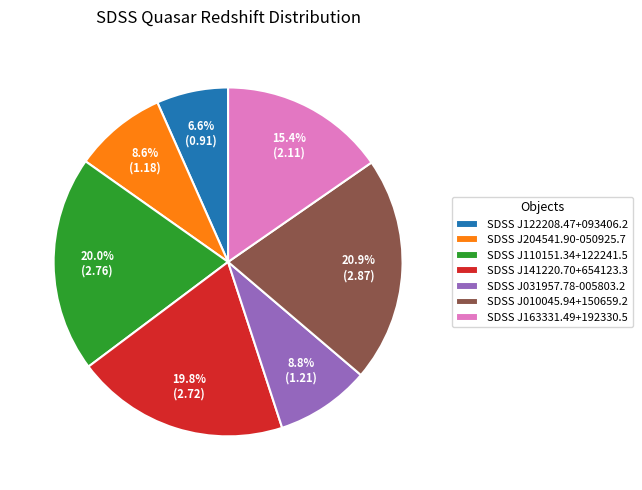

What is the ratio of the value at SDSS J110151.34+122241.5 to the value at SDSS J010045.94+150659.2?

1.0